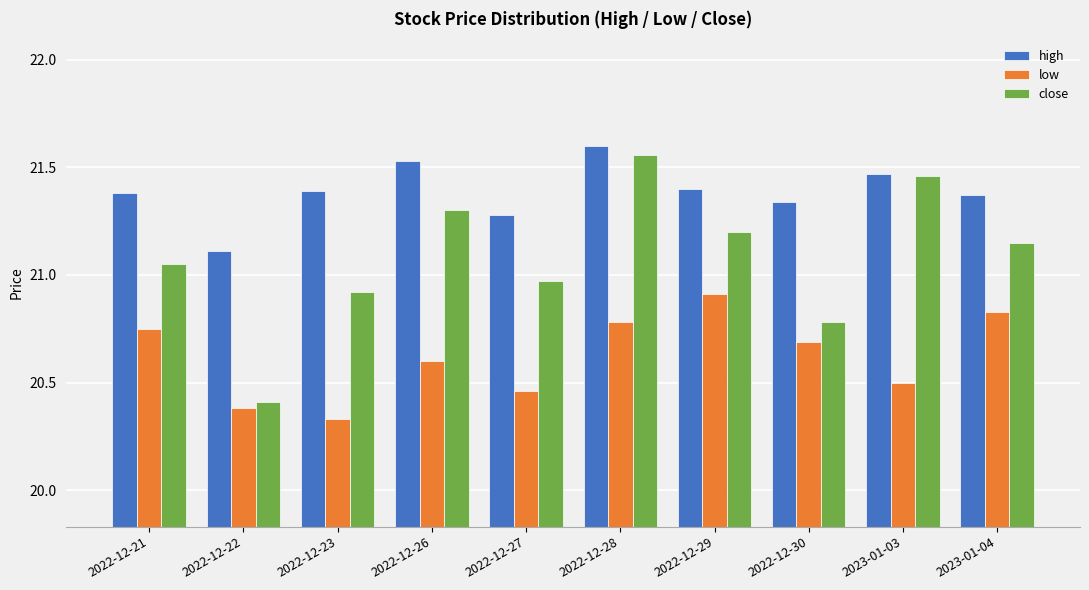

Rank the series by their average value, from lowest to highest.

low, close, high